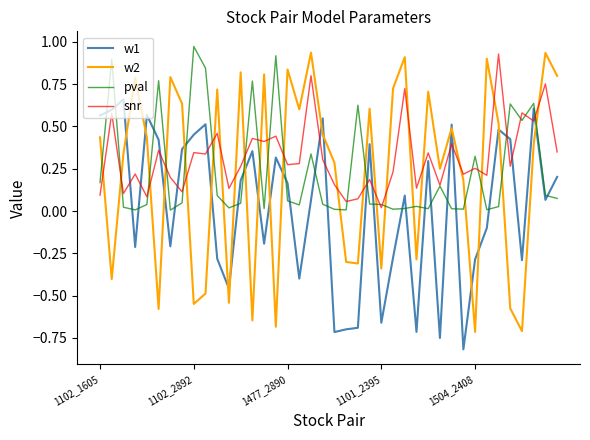

How many intersections are there between w1 and pval?

24